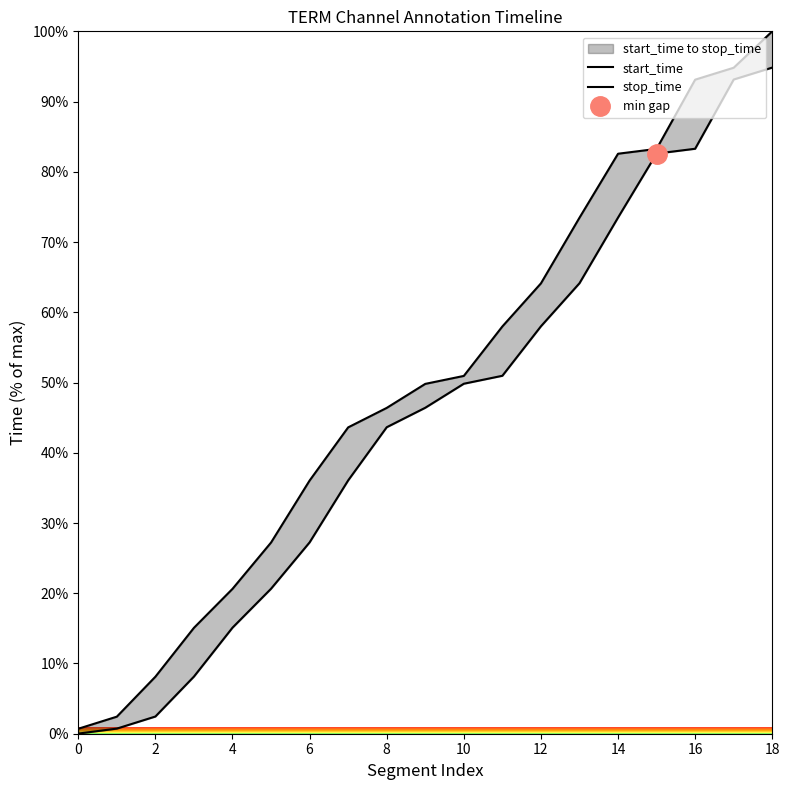

Which has a higher value, 15 or 14?

15